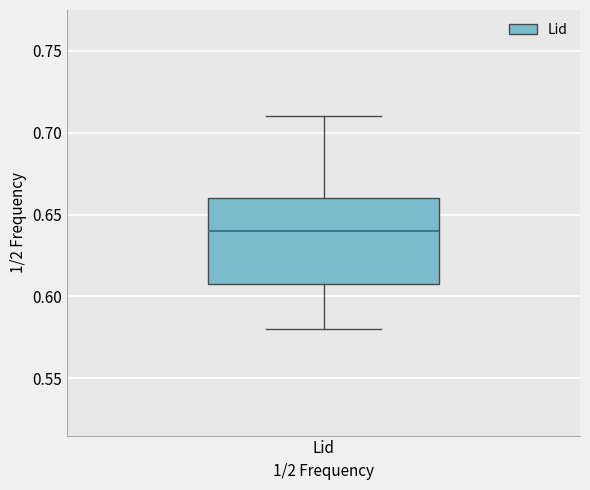

Read this box plot against the y-axis: the position of the median line, the range covered by the box, and the ends of both whiskers. The values are not printed on the chart, so give them approximately, as read against the axis.

median 0.64, box 0.61 to 0.66, whiskers 0.58 to 0.71